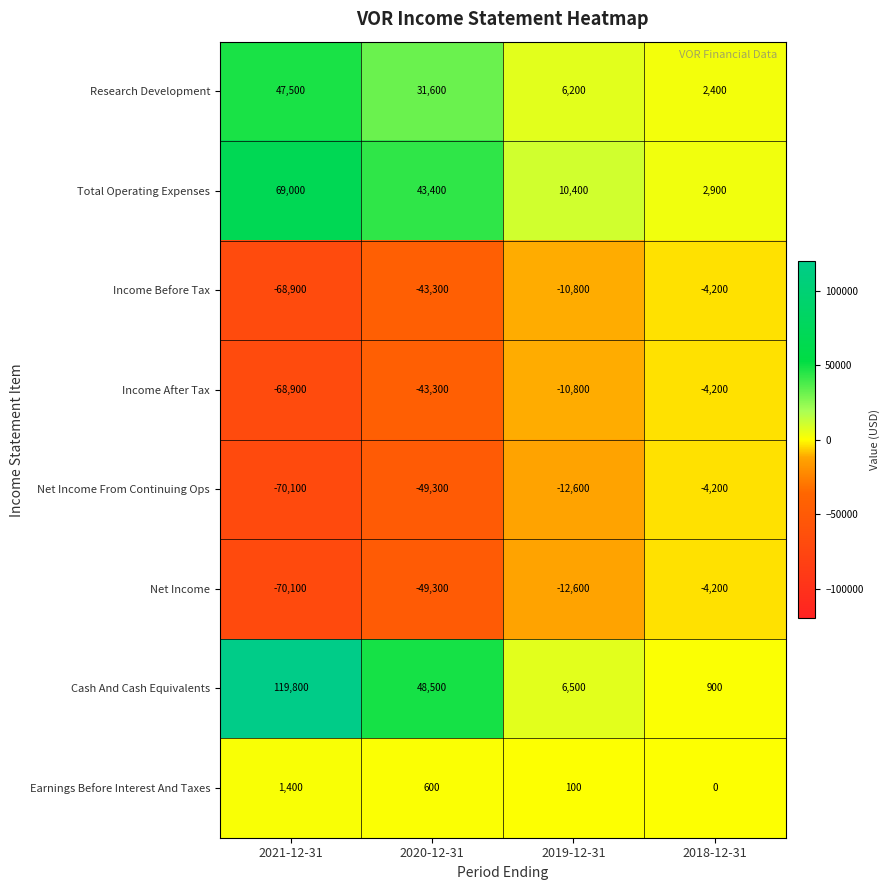

What is the difference between the maximum and minimum values in the Net Income From Continuing Ops series?

65900